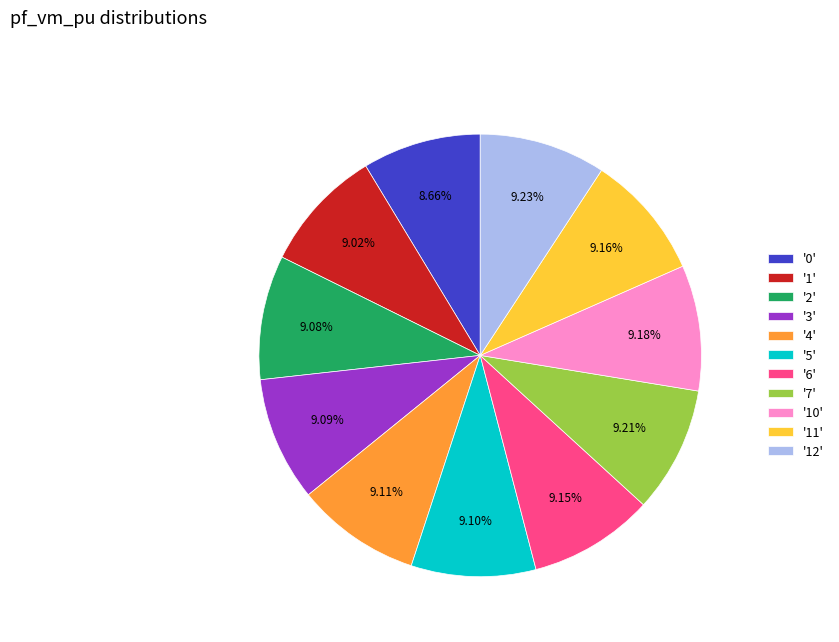

Is the sum of '5' and '11' greater than half?

No